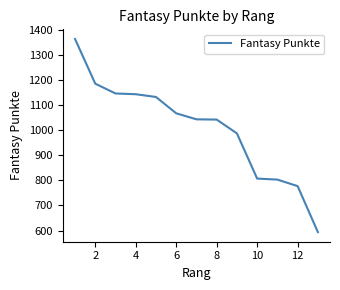

What is the greatest value displayed?

1363